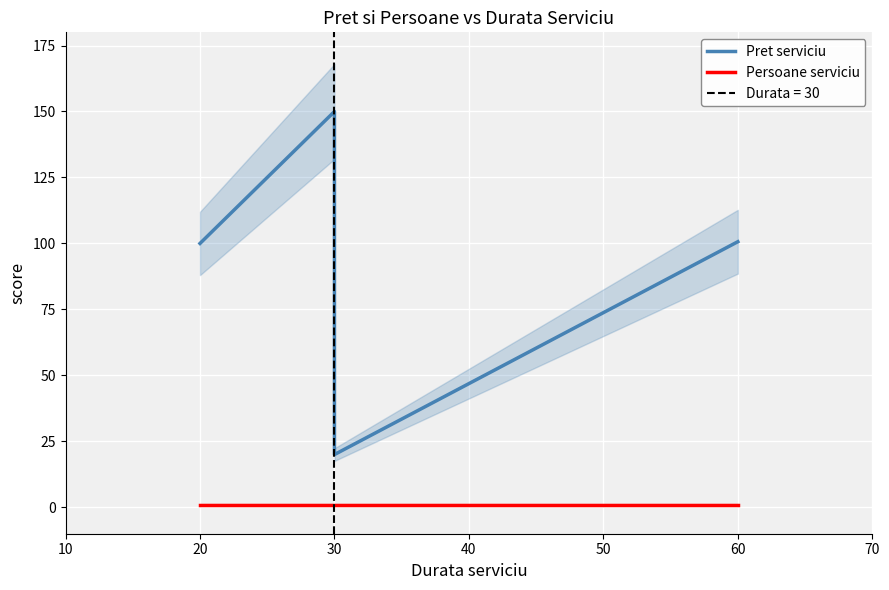

List the series in order of their overall mean, highest first.

Pret serviciu, Persoane serviciu